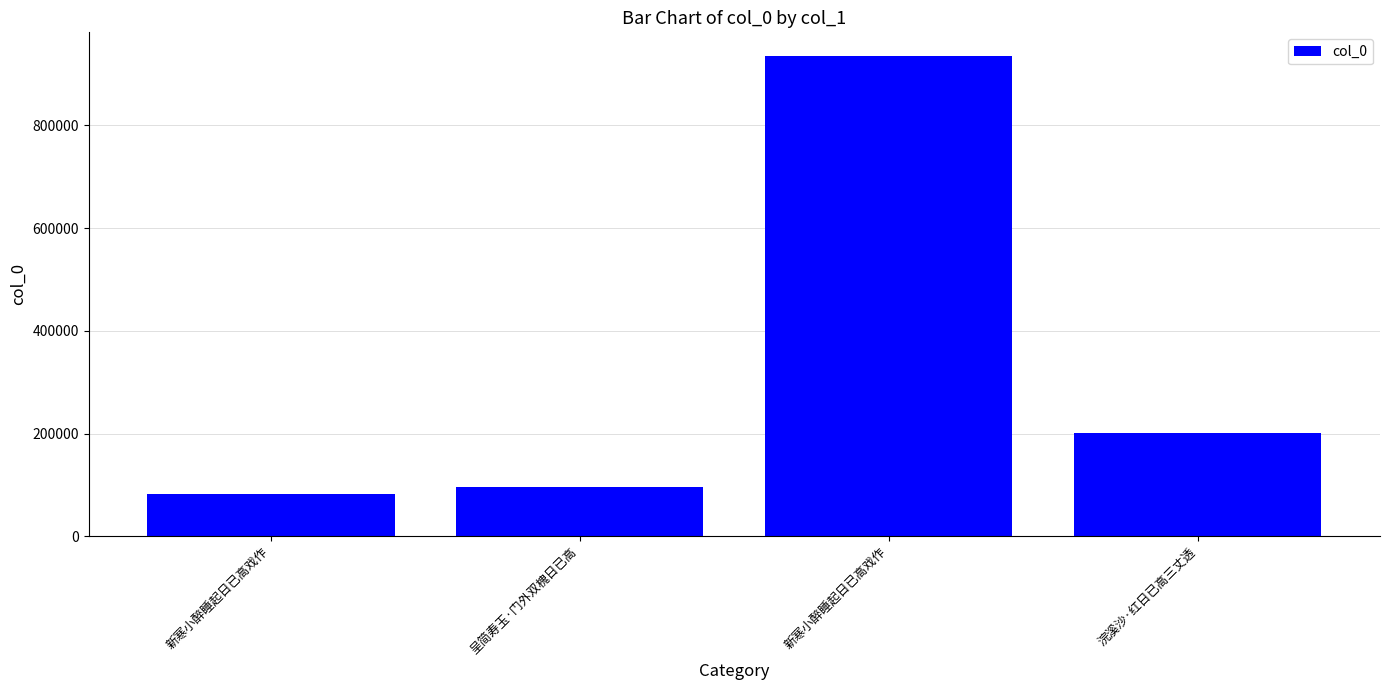

Which category has the lowest value across all series?

新寒小醉睡起日已高戏作